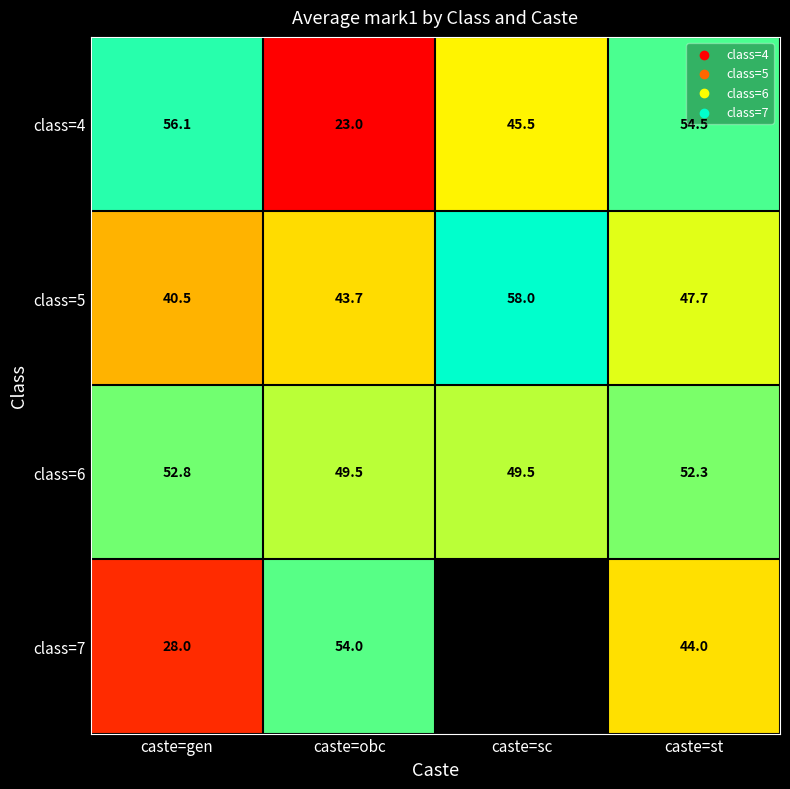

Where is class=5 nearest to the value 49?

caste=st